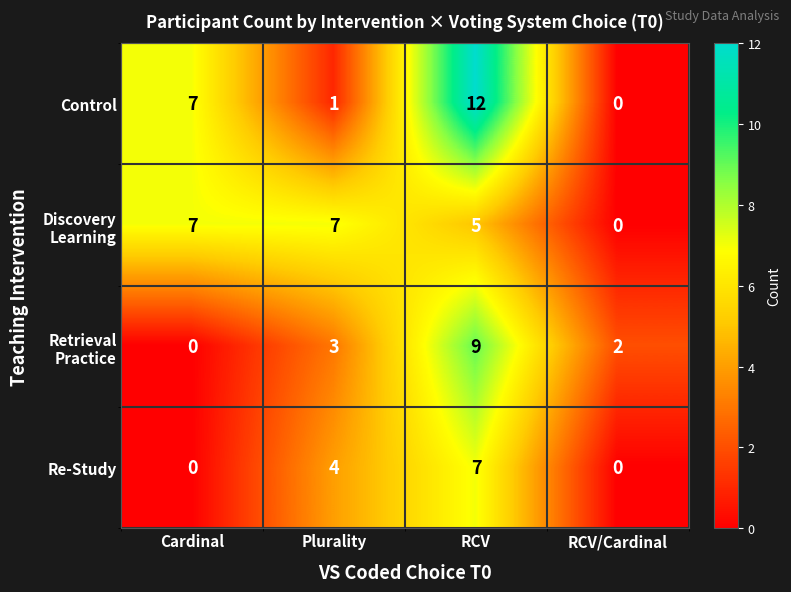

How many categories are shown in the chart?

4